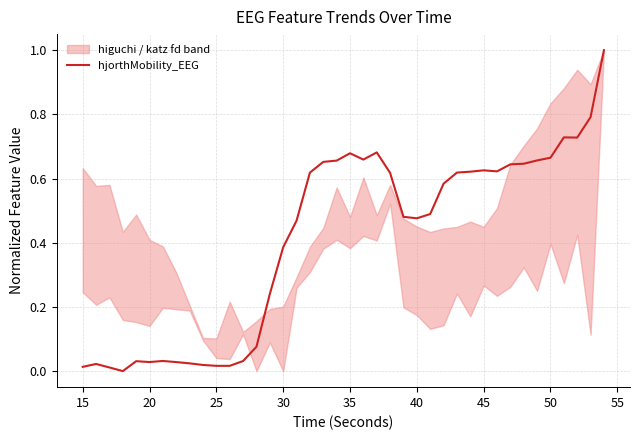

How many points are higher than both their immediate neighbors (excluding endpoints)?

7